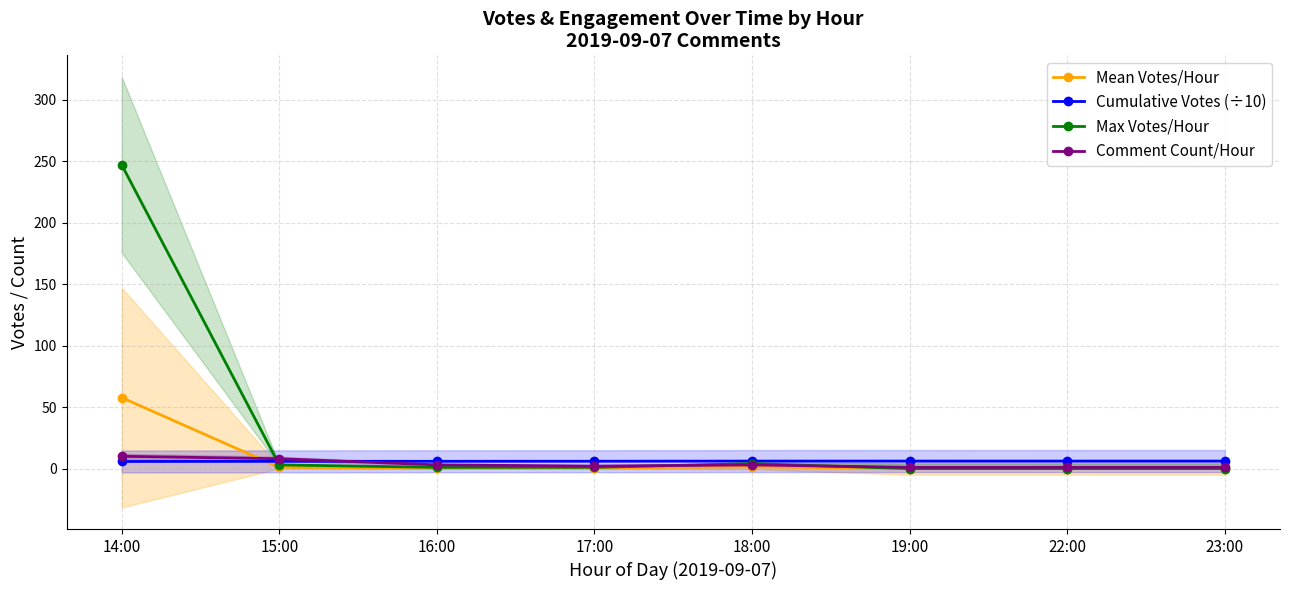

Rank the series at 15:00 from highest to lowest value.

Comment Count/Hour, Cumulative Votes (÷10), Max Votes/Hour, Mean Votes/Hour